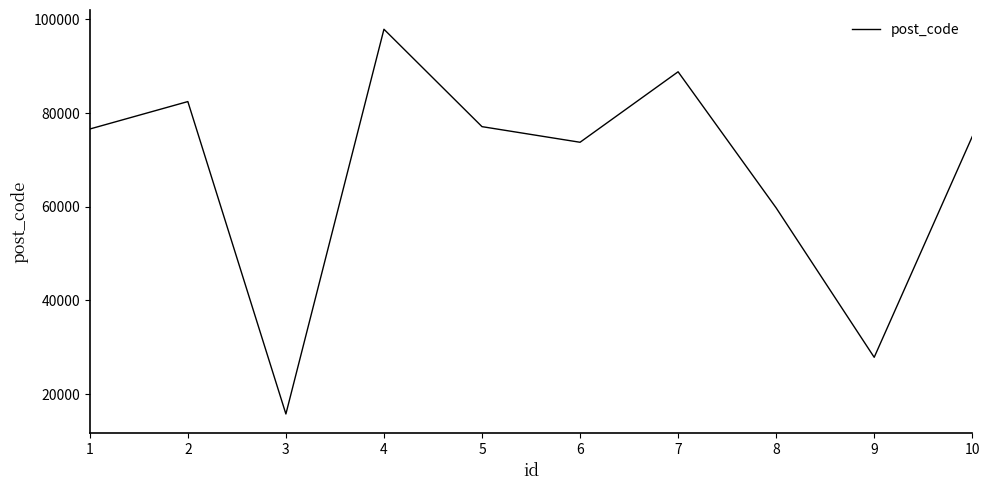

The chart shows a value of 120853 at 2. True or false?

False